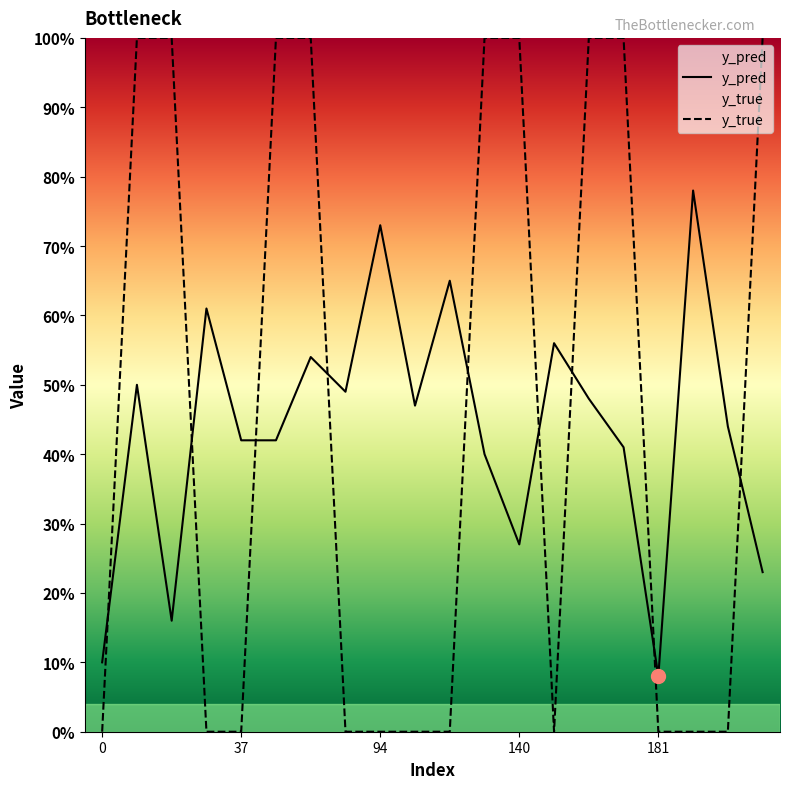

How many times do y_pred and y_true cross each other?

9